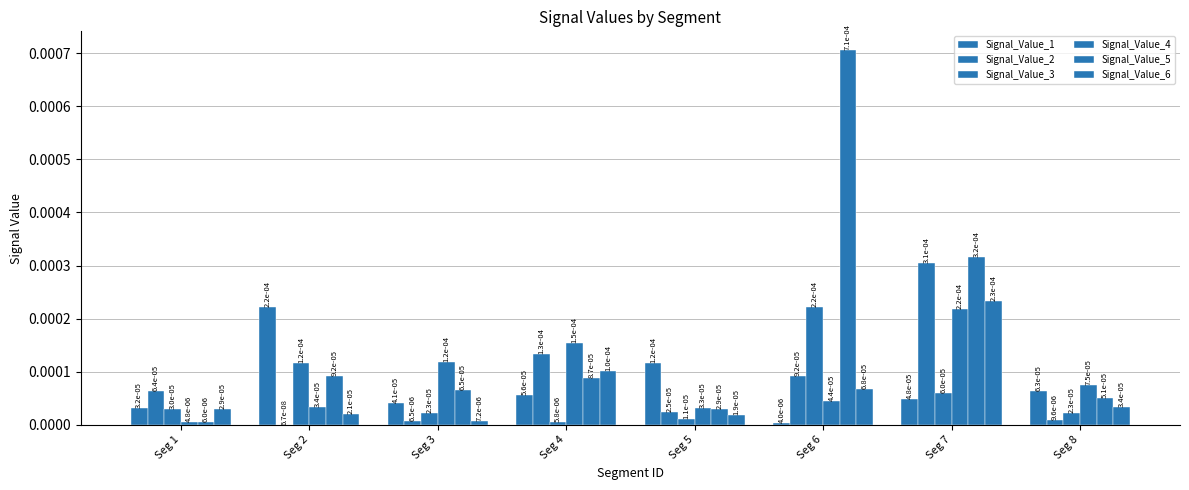

List the series in order of their peak value, highest first.

Signal_Value_5, Signal_Value_2, Signal_Value_6, Signal_Value_1, Signal_Value_3, Signal_Value_4